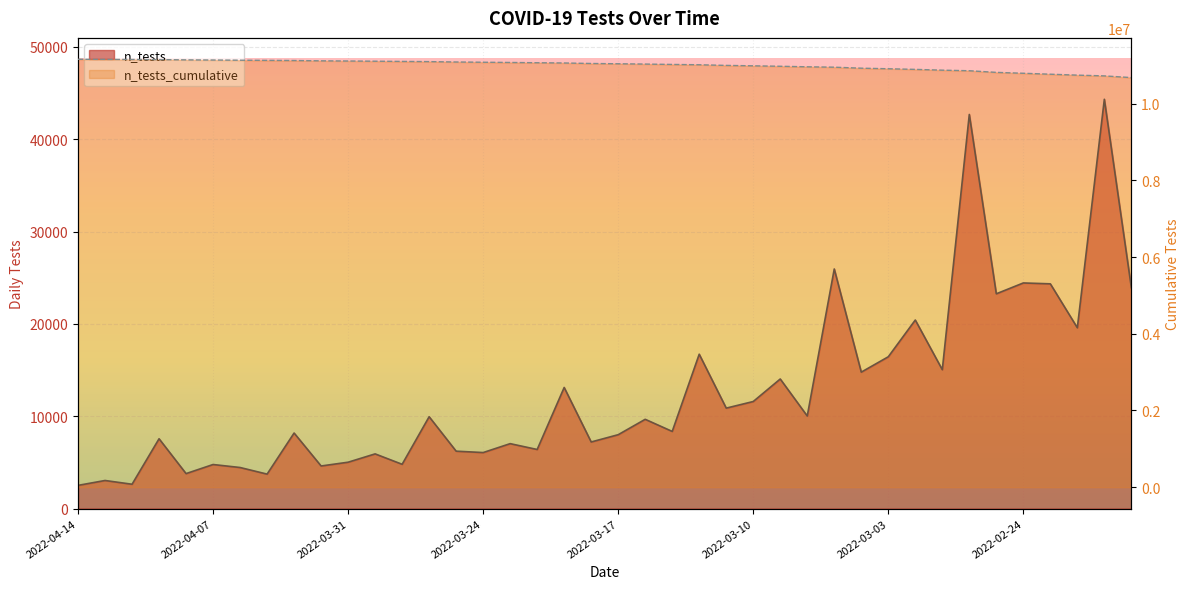

At which category is the sum across all series the highest?

2022-04-14